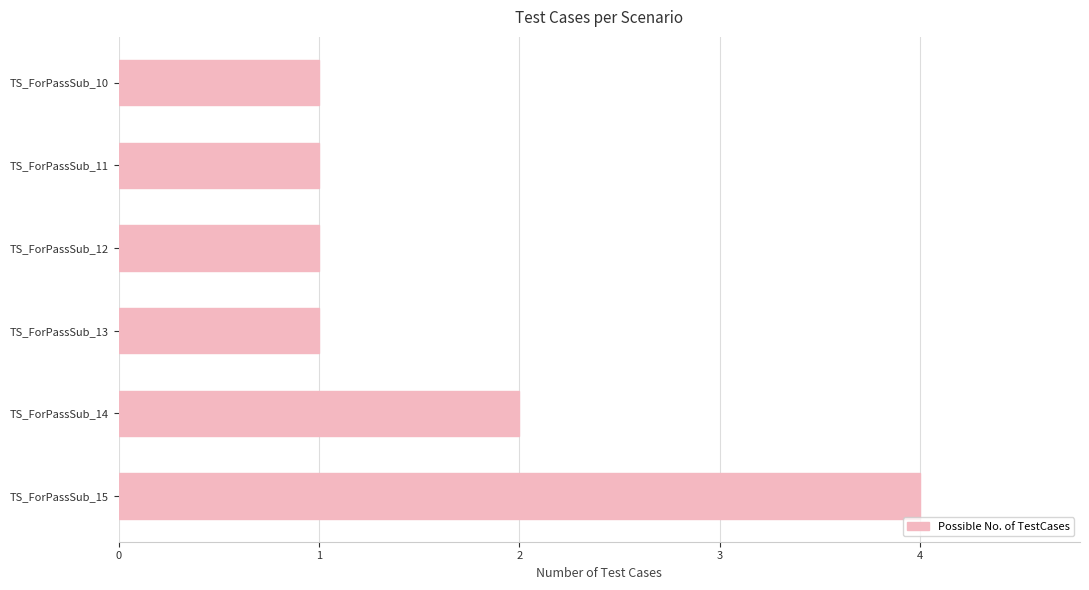

What is the smallest value displayed?

1